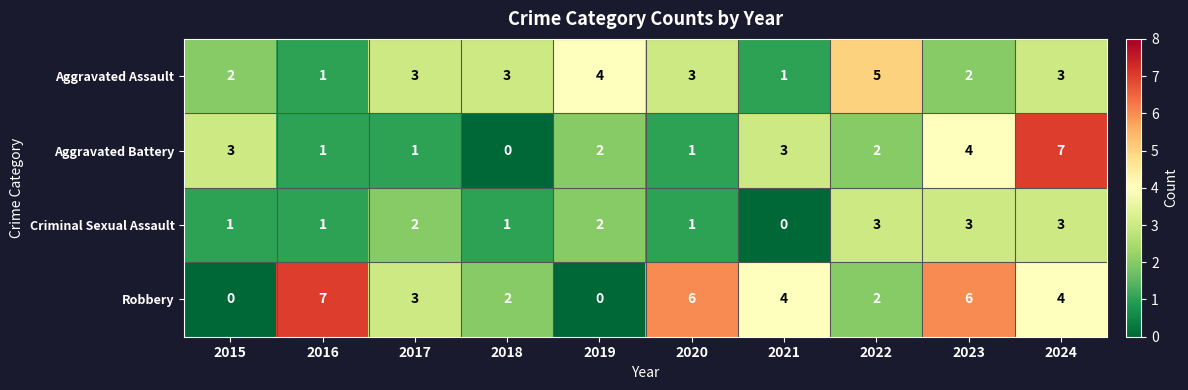

Count the number of data series in this chart.

4